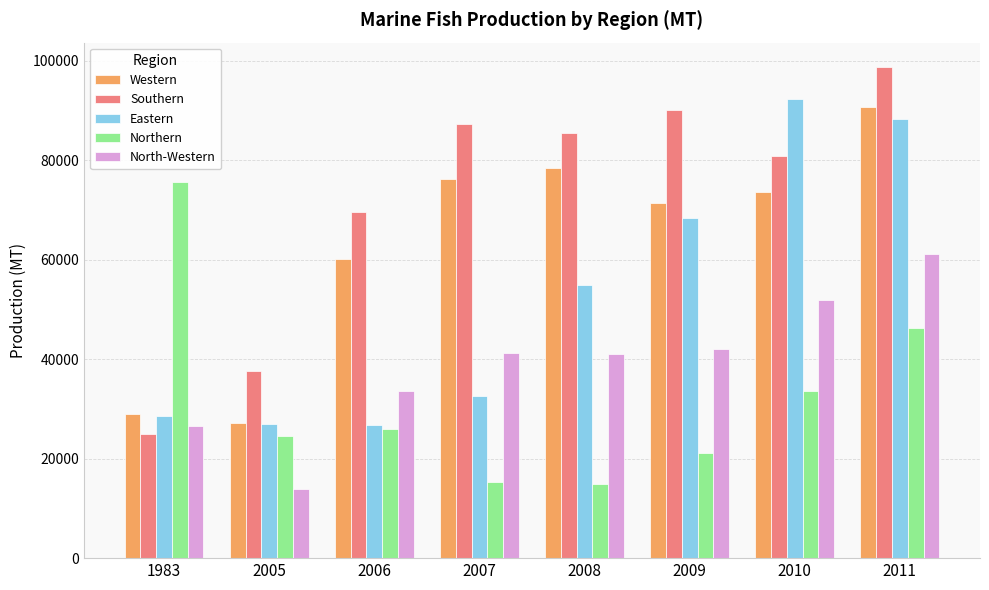

What is the difference between the North-Western values at 2010 and 2006?

18230